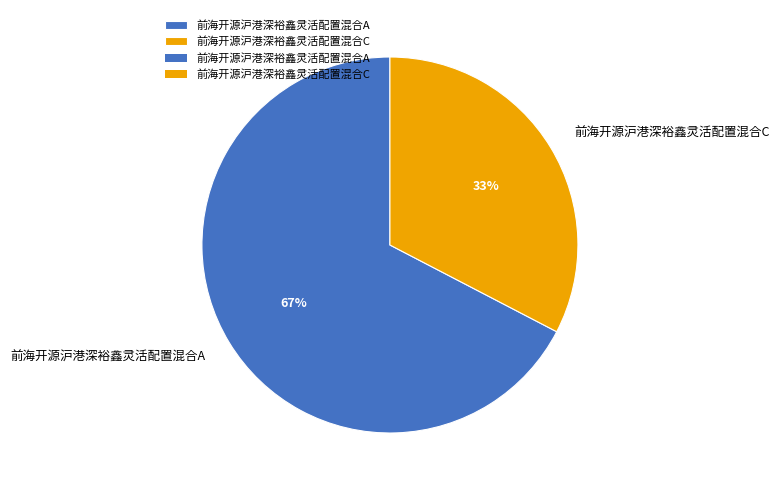

Combined, do 前海开源沪港深裕鑫灵活配置混合A and 前海开源沪港深裕鑫灵活配置混合C account for over 50%?

Yes